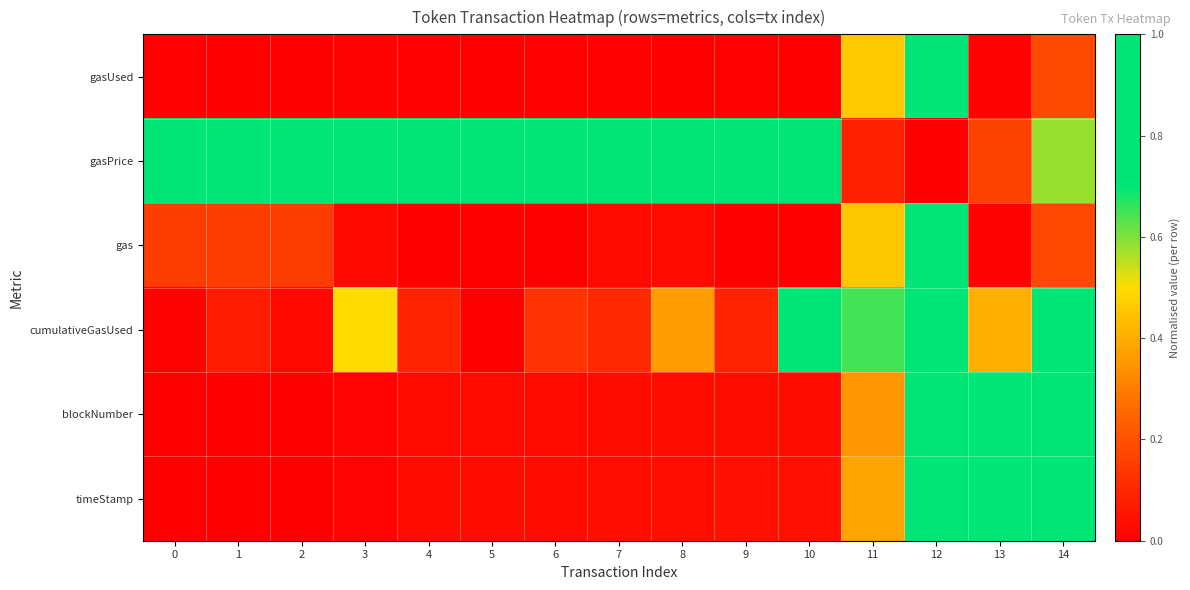

At which category is the sum across all series the highest?

12